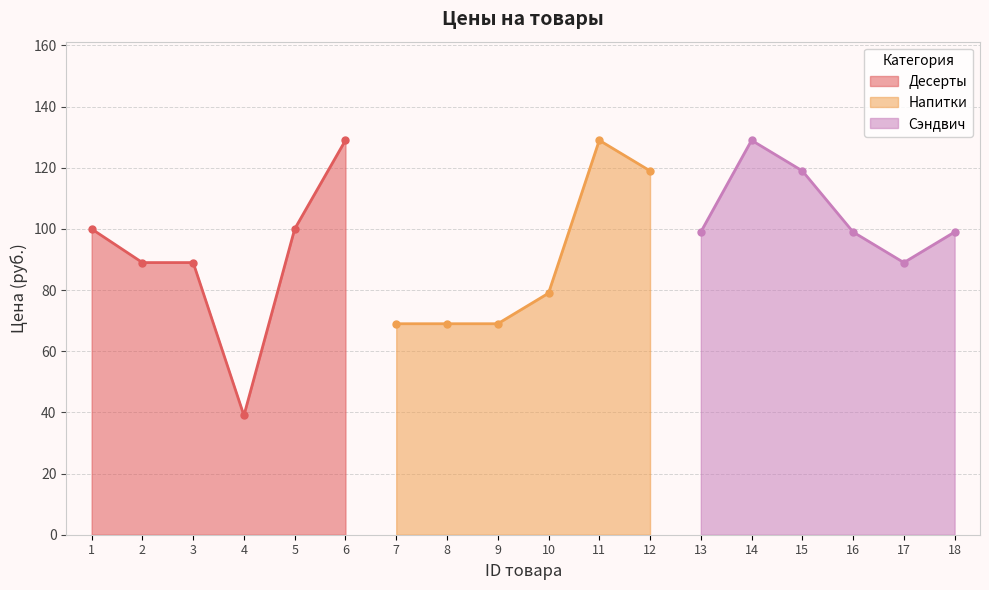

How many interior local valleys (lower than both neighbors) does the data have?

3